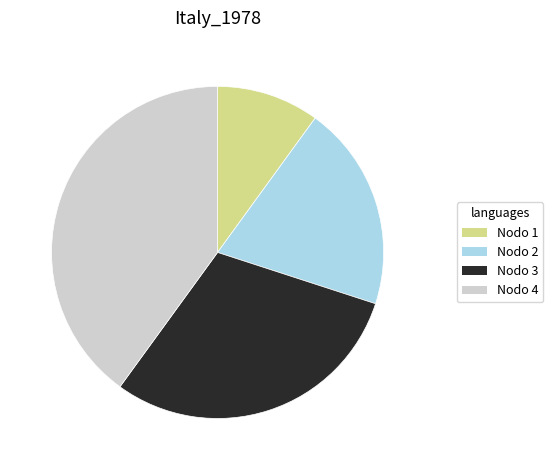

True or false: Nodo 2 accounts for 3% of the total.

False